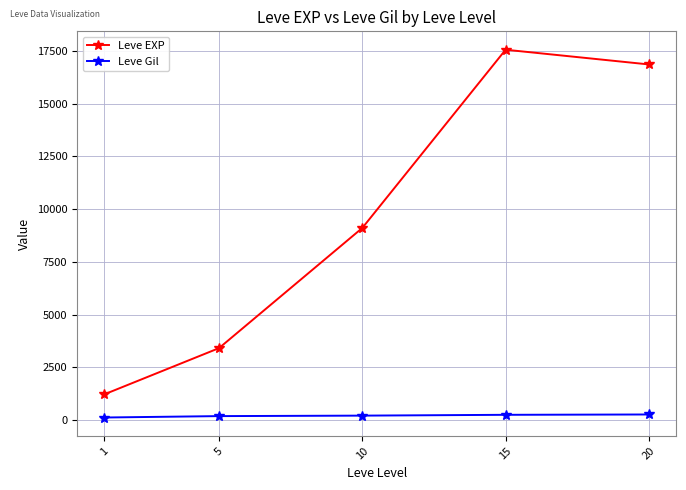

What is the difference between the second highest and second lowest values in the Leve EXP series?

13460.0